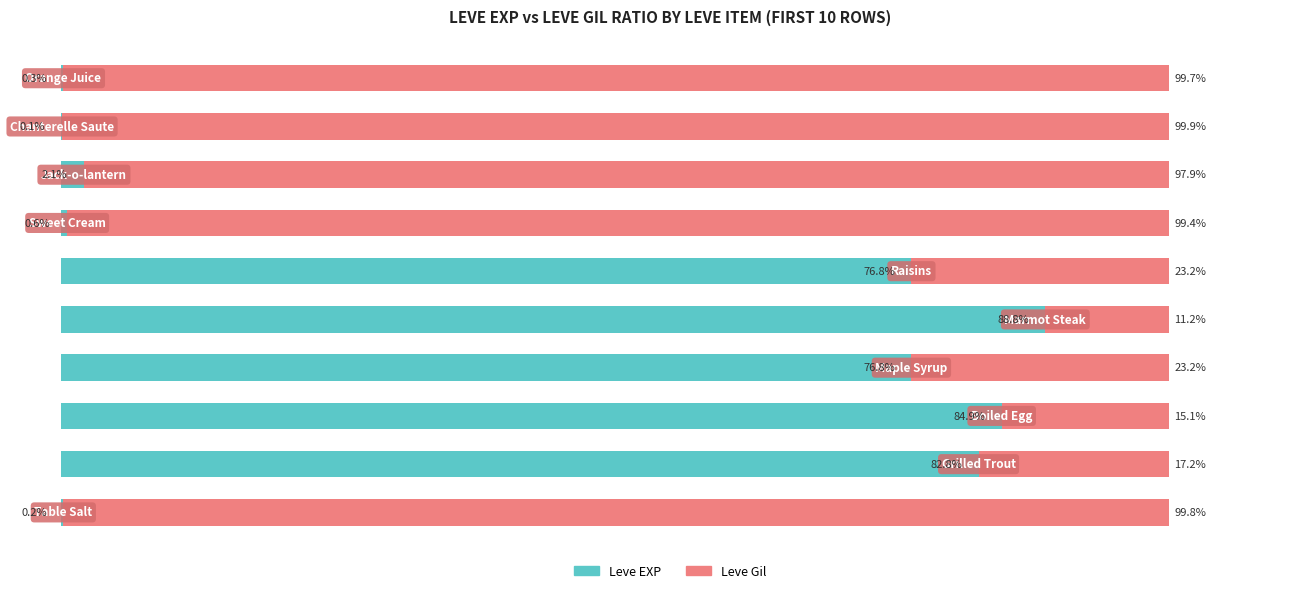

At how many categories does at least one series exceed 63?

10